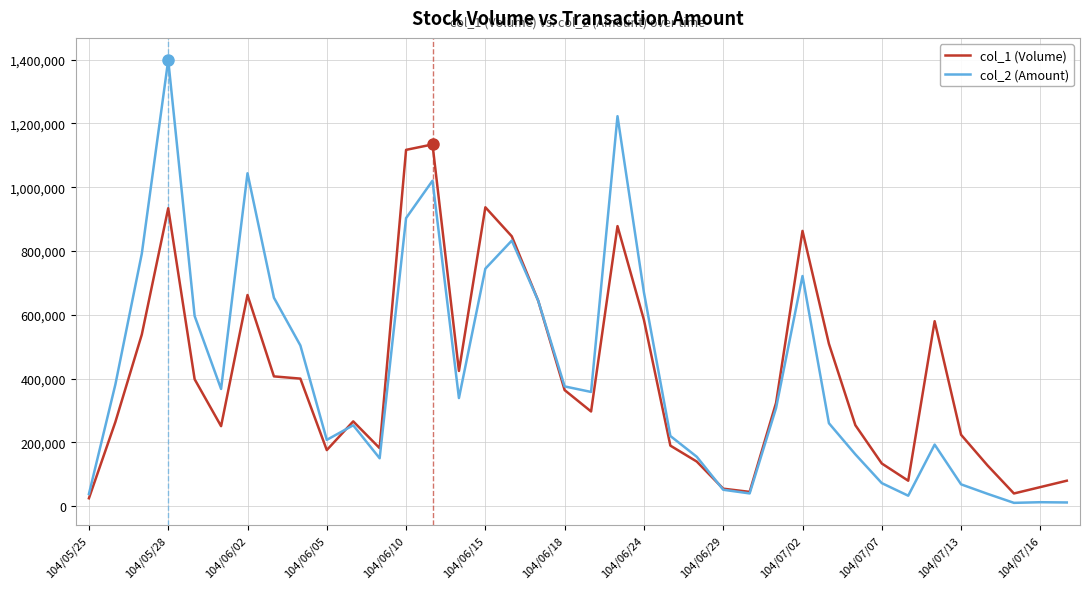

In col_2 (Amount), how many points are lower than both neighbors (excluding endpoints)?

8